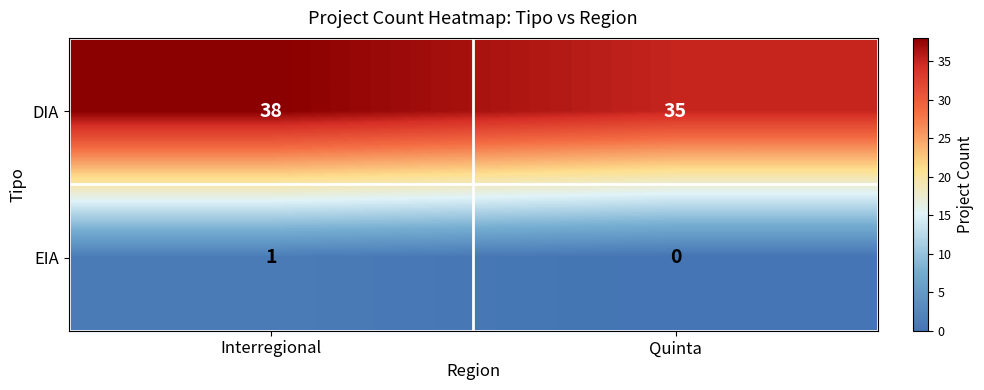

At which category is the sum across all series the highest?

Interregional